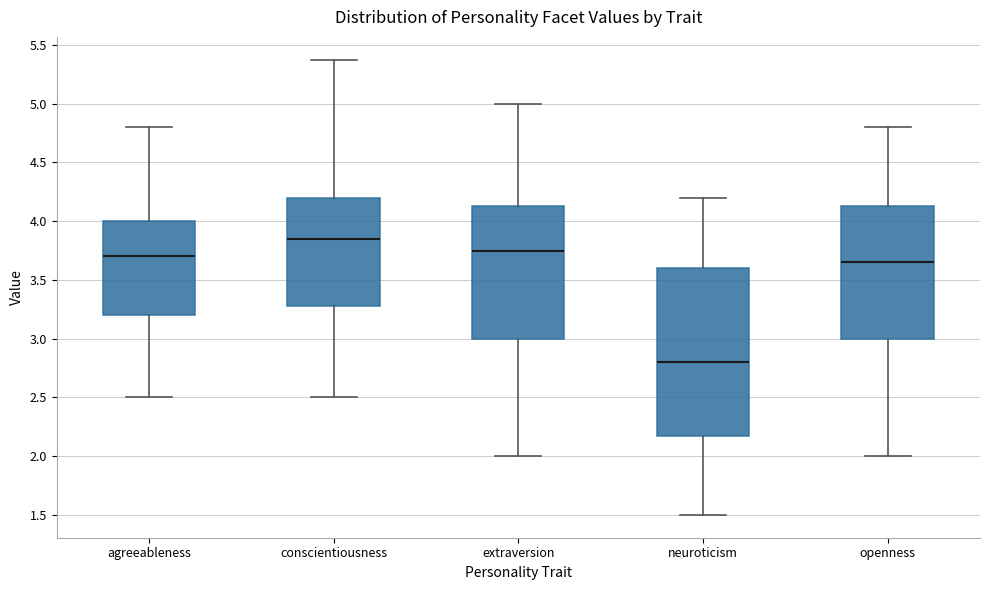

Reading left to right, transcribe this box plot: for each box, give where its median line is, the range the box spans, and where its two whiskers end, as read against the y-axis. The values are not printed on the chart, so give them approximately, as read against the axis.

agreeableness: median 3.70, box 3.20 to 4.00, whiskers 2.50 to 4.80
conscientiousness: median 3.85, box 3.30 to 4.20, whiskers 2.50 to 5.35
extraversion: median 3.75, box 3.00 to 4.15, whiskers 2.00 to 5.00
neuroticism: median 2.80, box 2.20 to 3.60, whiskers 1.50 to 4.20
openness: median 3.65, box 3.00 to 4.15, whiskers 2.00 to 4.80